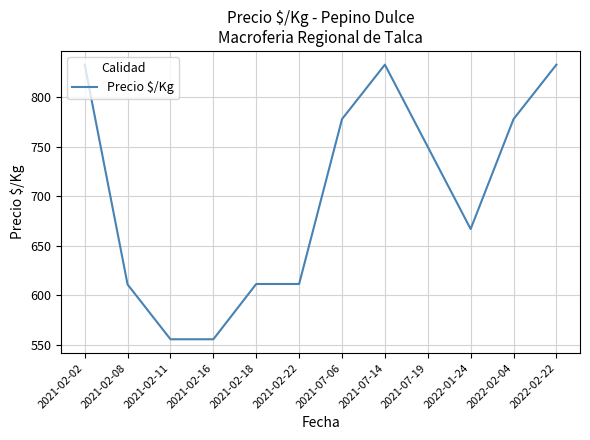

True or false: the data shows 271.6 at 2021-02-18.

False